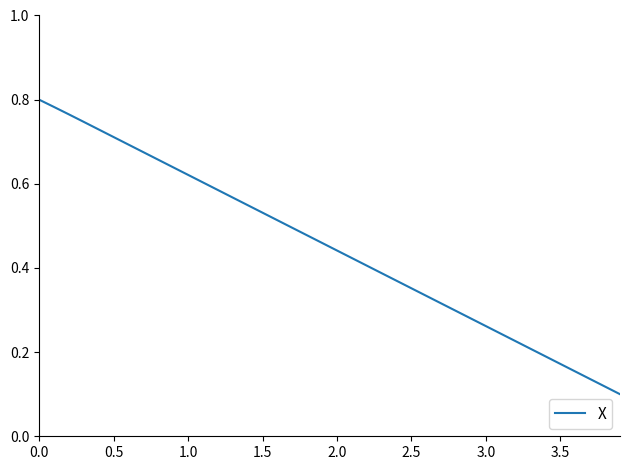

True or false: the data shows 1.2 at 0.5.

False